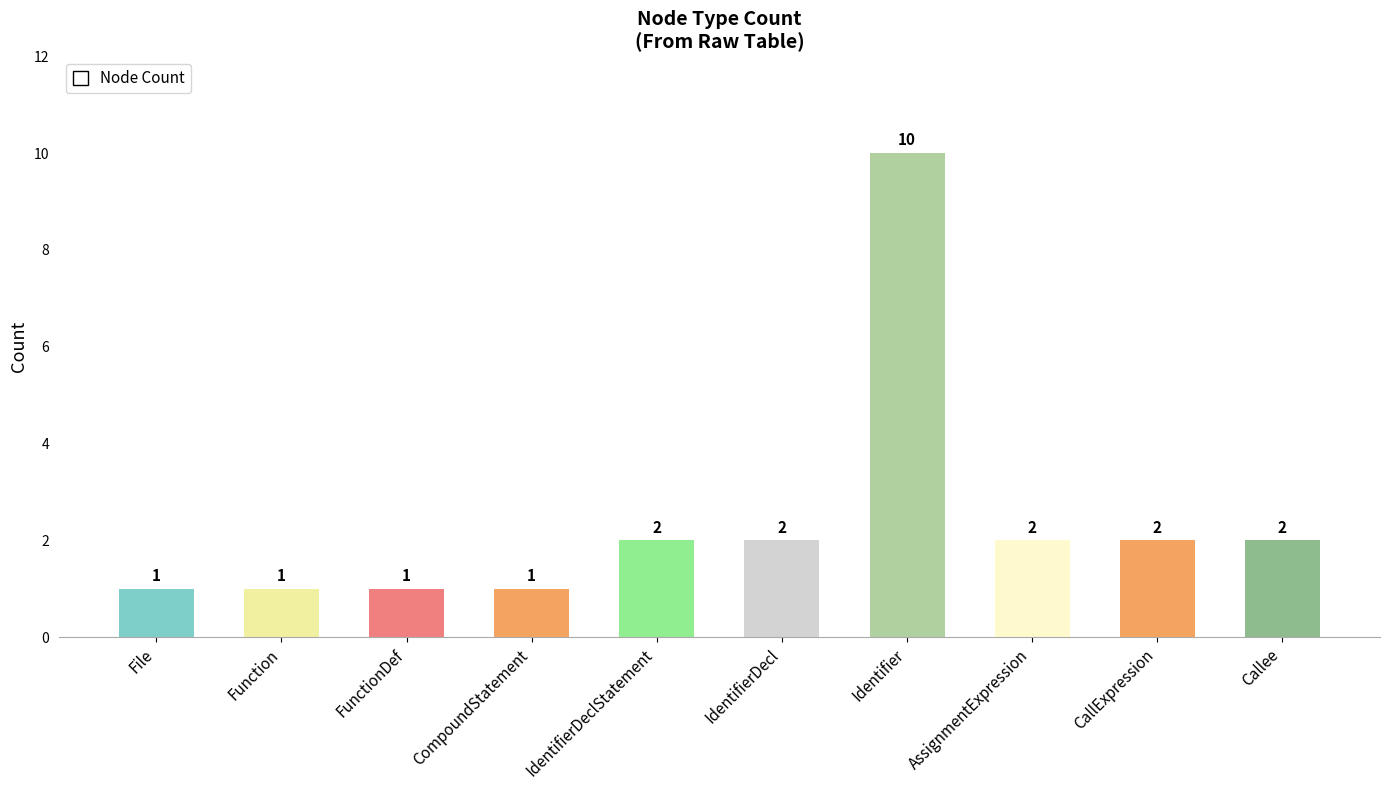

What position from the right is Identifier?

4